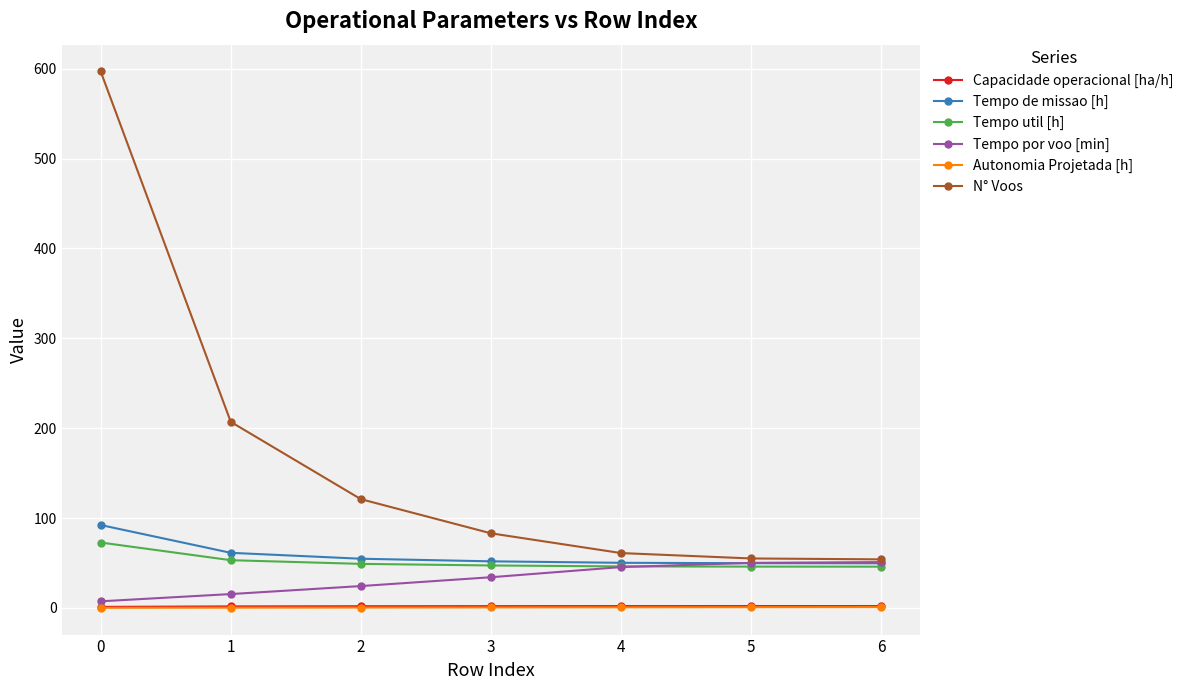

How many lines are shown in the chart?

6